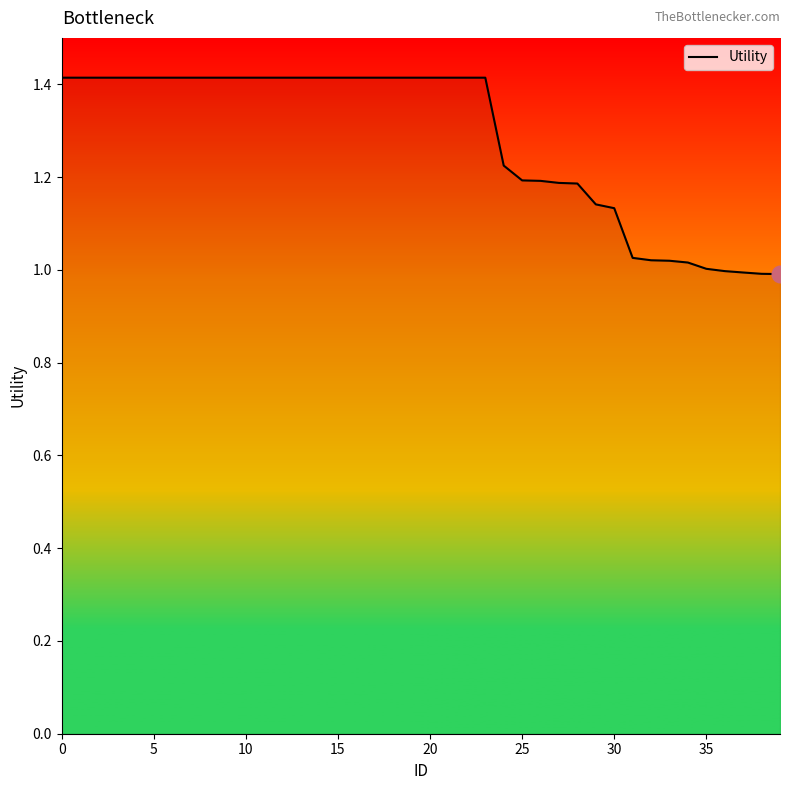

What is the maximum value shown in the chart?

1.4